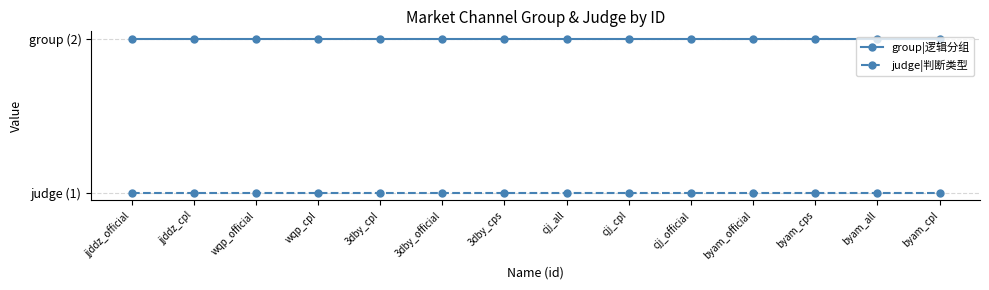

Which series has the largest total across all categories?

group|逻辑分组